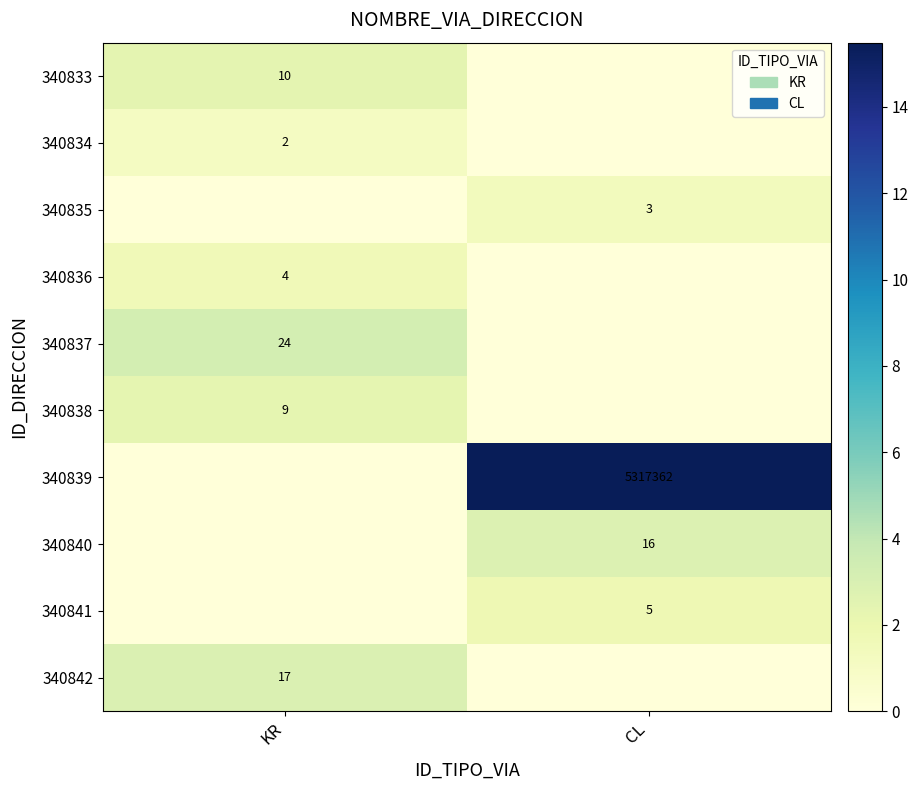

True or false: 340835 has a value of 1 at CL.

False